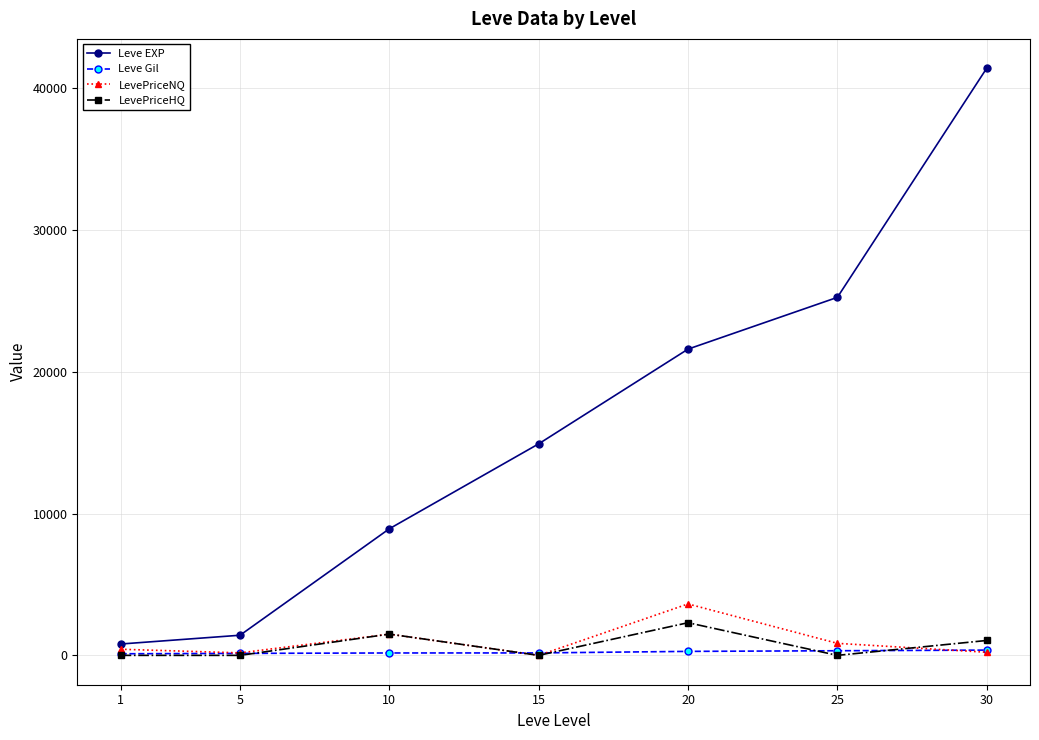

The value of LevePriceNQ at 10 is 1498.0. True or false?

True